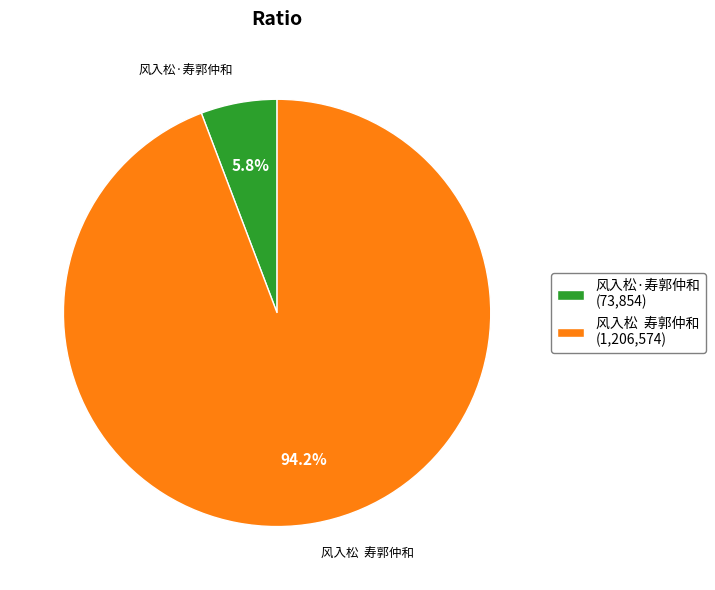

To the nearest percent, what is the difference between the largest and smallest slice percentages?

88%